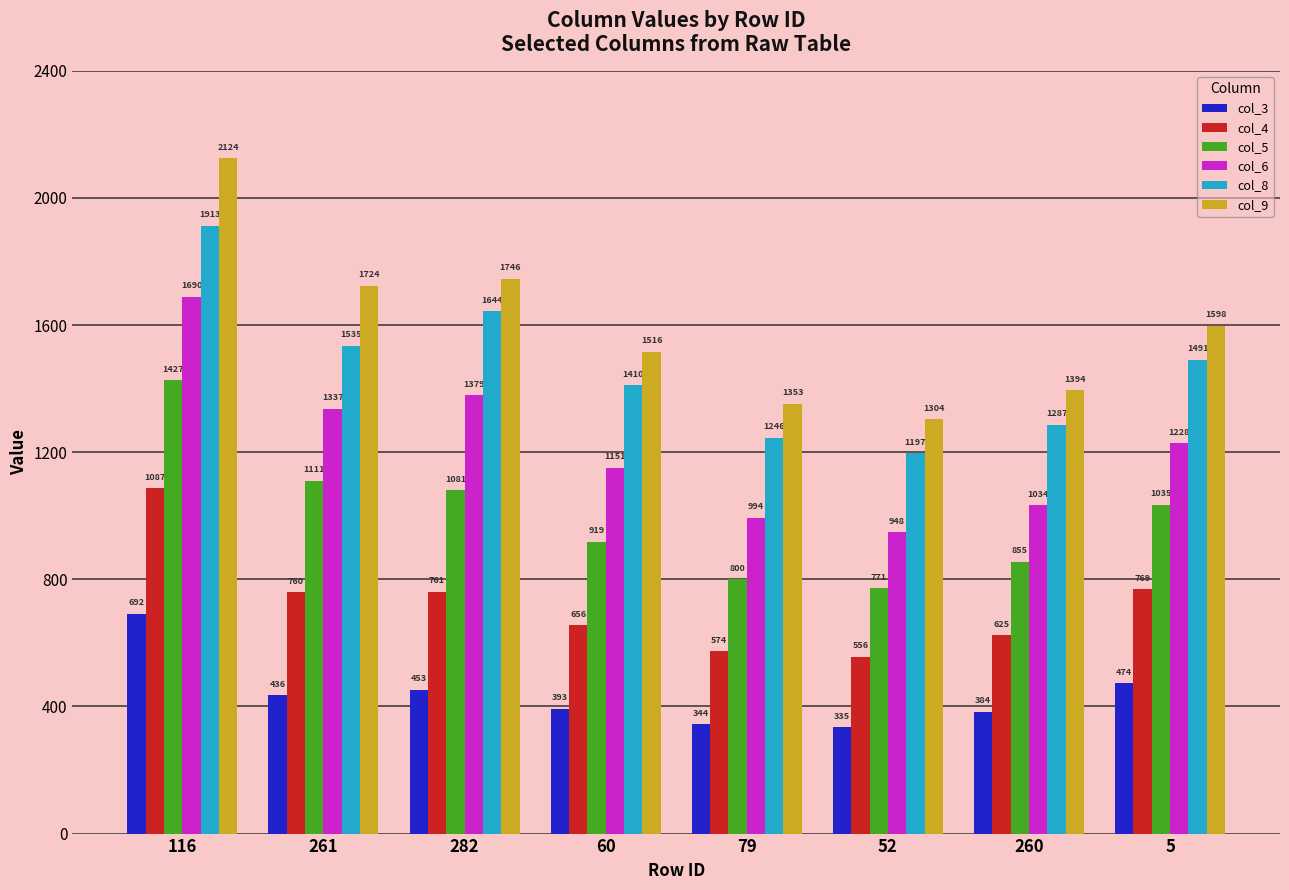

Is the value of col_6 at 260 greater than the value of col_3 at 282?

Yes